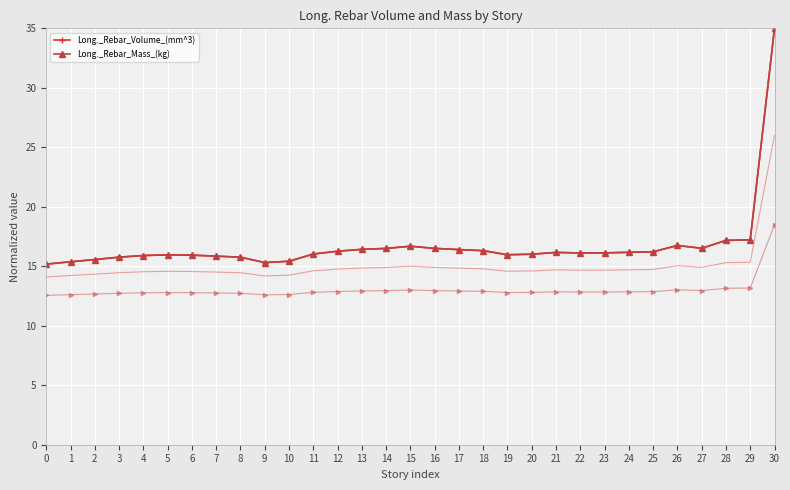

Reading left to right, list all the values displayed in this chart.

Long._Rebar_Volume_(mm^3): 0=15.2	1=15.4	2=15.6	3=15.8	4=15.9	5=16.0	6=15.9	7=15.9	8=15.8	9=15.3	10=15.4	11=16.0	12=16.3	13=16.4	14=16.5	15=16.7	16=16.5	17=16.4	18=16.3	19=16.0	20=16.0	21=16.2	22=16.1	23=16.1	24=16.2	25=16.2	26=16.8	27=16.5	28=17.2	29=17.2	30=35.0
Long._Rebar_Mass_(kg): 0=15.2	1=15.4	2=15.6	3=15.8	4=15.9	5=16.0	6=15.9	7=15.9	8=15.8	9=15.3	10=15.4	11=16.0	12=16.3	13=16.4	14=16.5	15=16.7	16=16.5	17=16.4	18=16.3	19=16.0	20=16.0	21=16.2	22=16.1	23=16.1	24=16.2	25=16.2	26=16.8	27=16.5	28=17.2	29=17.2	30=35.0